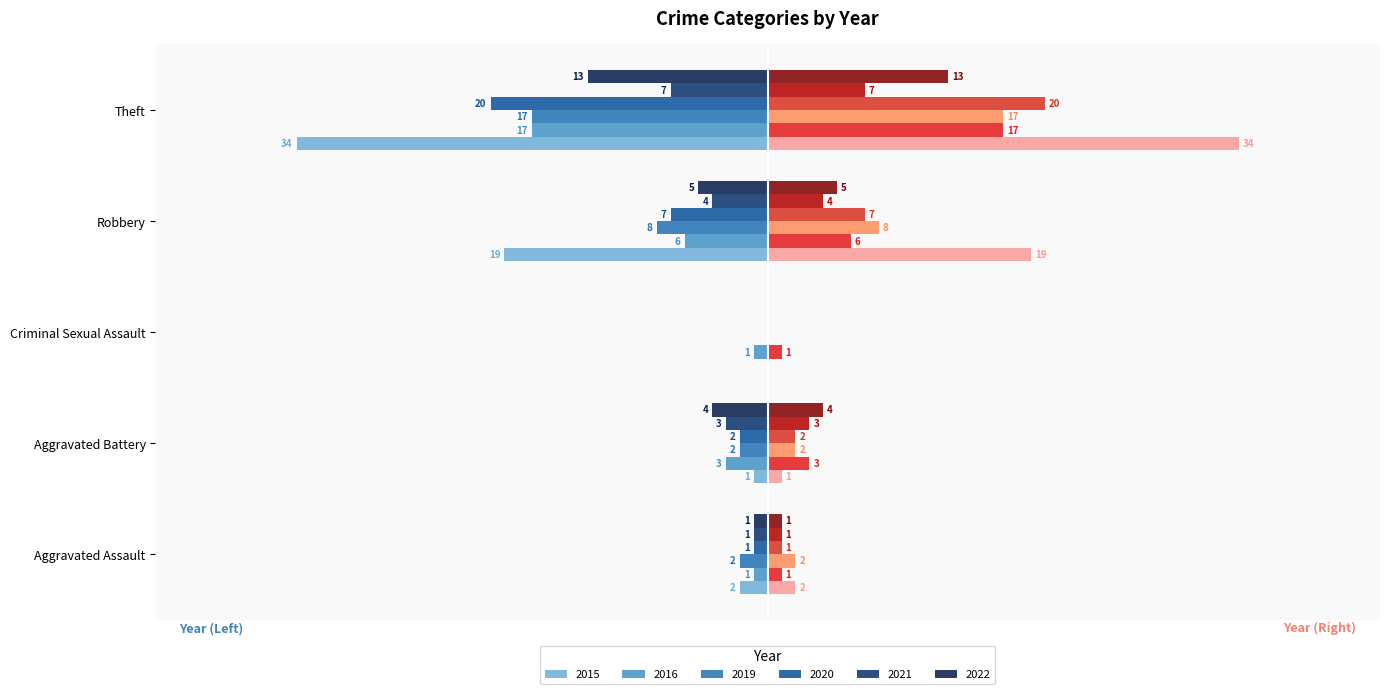

At which label does 2015 reach its minimum?

Theft